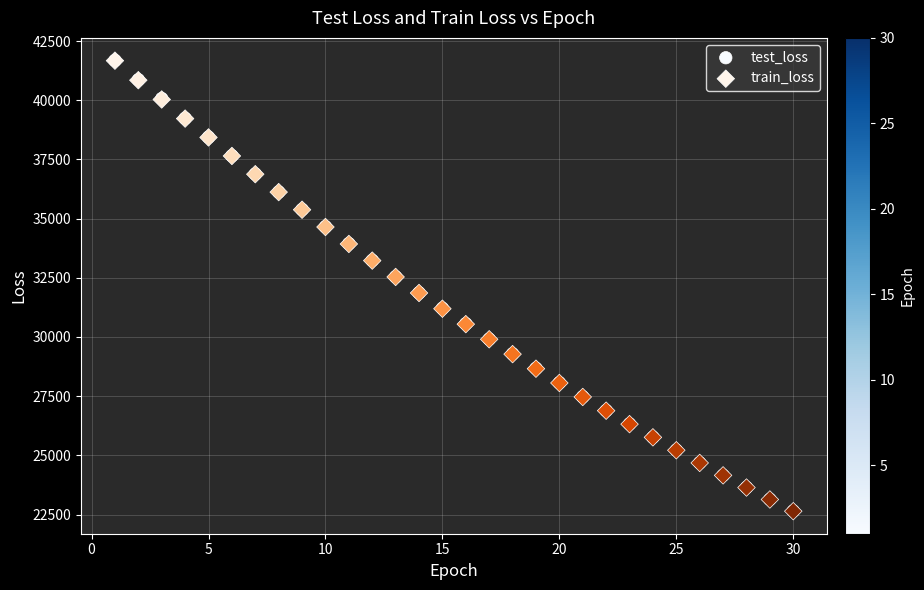

Which series has the largest Y range (max minus min)?

train_loss